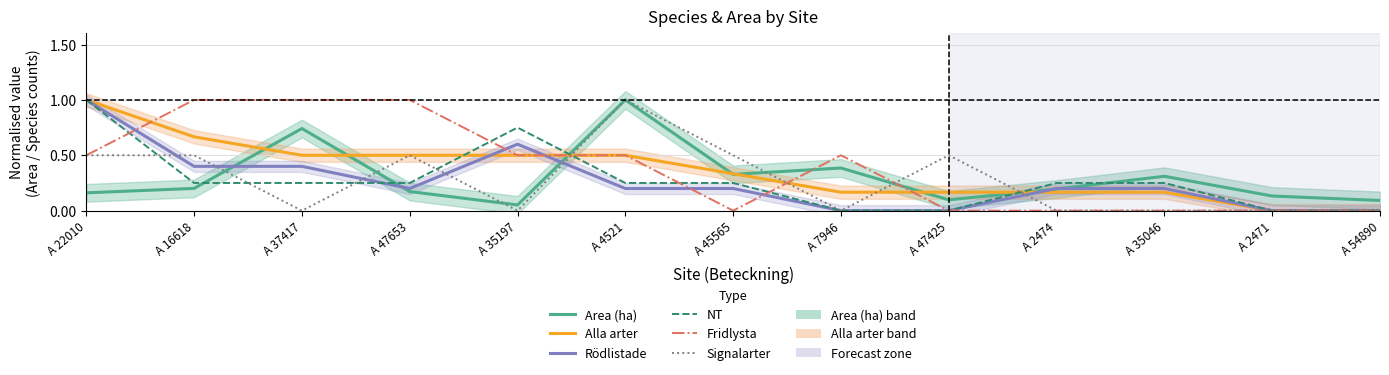

The value of Fridlysta at A 54890 is 0.6. True or false?

False